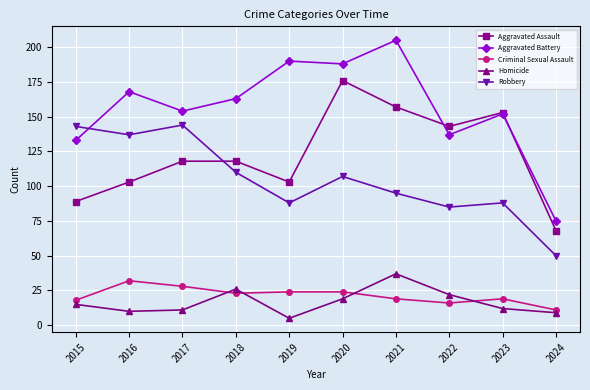

Reading right to left, transcribe all the data shown in this chart.

Aggravated Assault: 68	153	143	157	176	103	118	118	103	89
Aggravated Battery: 75	152	137	205	188	190	163	154	168	133
Criminal Sexual Assault: 11	19	16	19	24	24	23	28	32	18
Homicide: 9	12	22	37	19	5	26	11	10	15
Robbery: 50	88	85	95	107	88	110	144	137	143